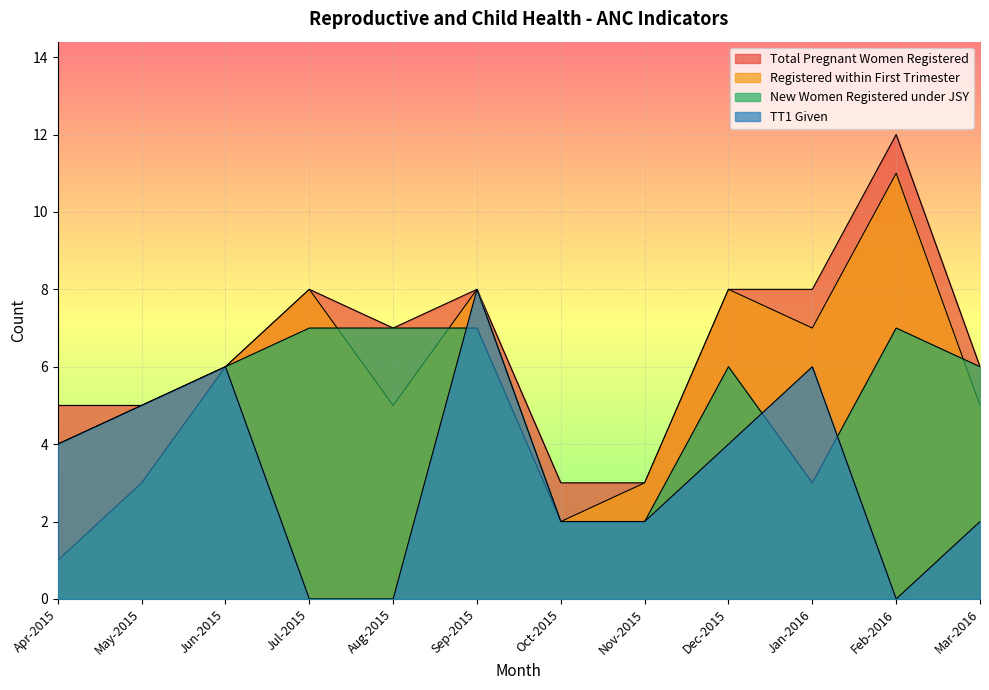

List the series in order of their overall mean, highest first.

Total Pregnant Women Registered, Registered within First Trimester, New Women Registered under JSY, TT1 Given